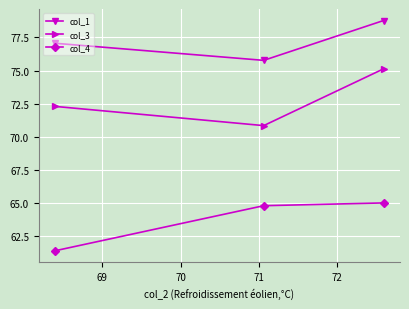

How many lines are shown in the chart?

3